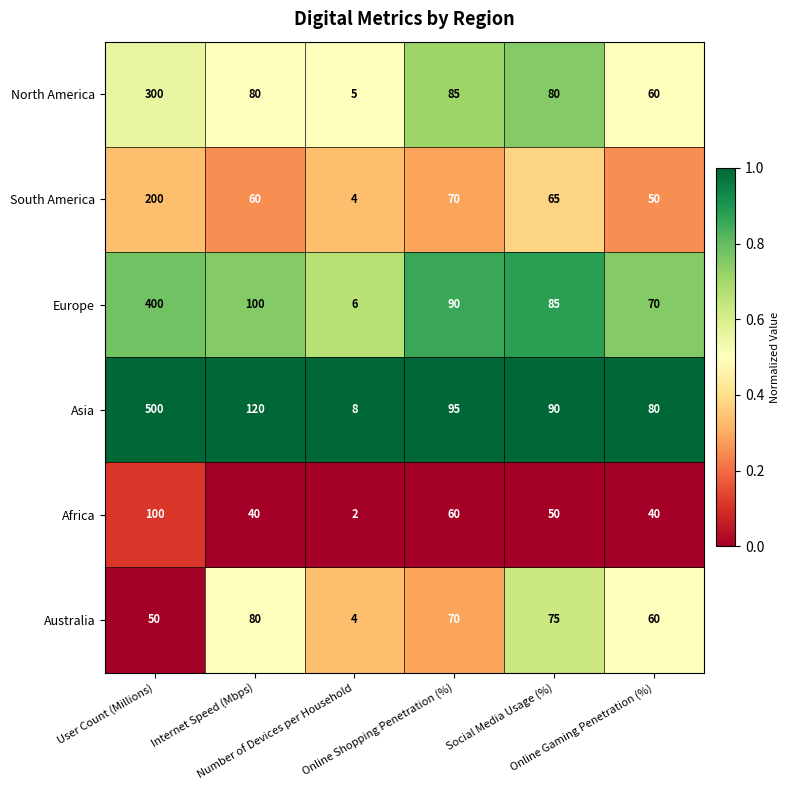

What is the difference between the maximum and minimum values in the North America series?

295